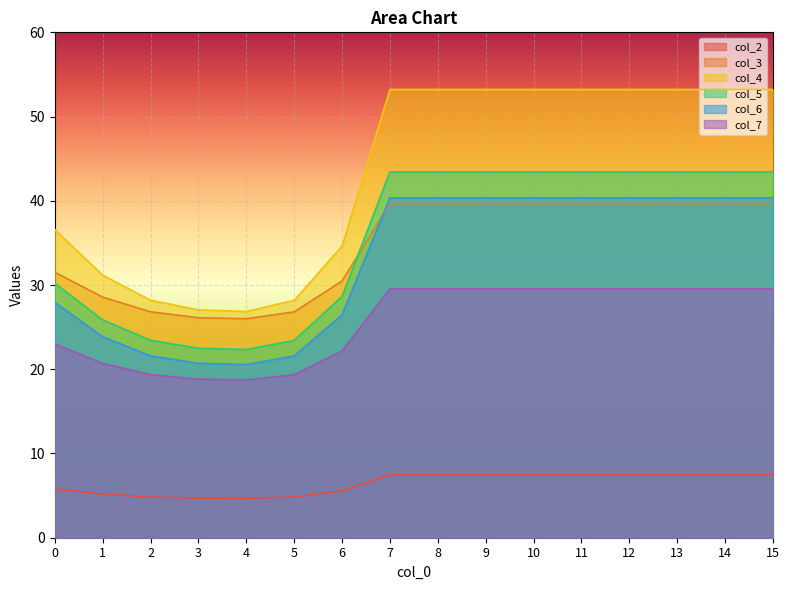

How many lines are shown in the chart?

6